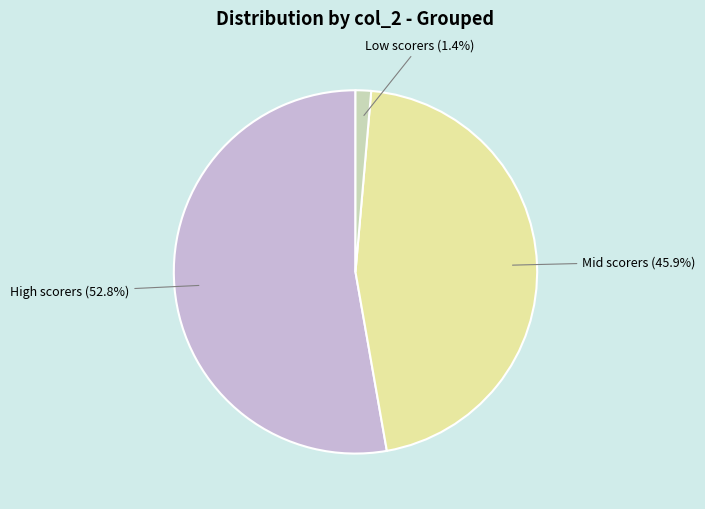

How many segments does this pie chart have?

3